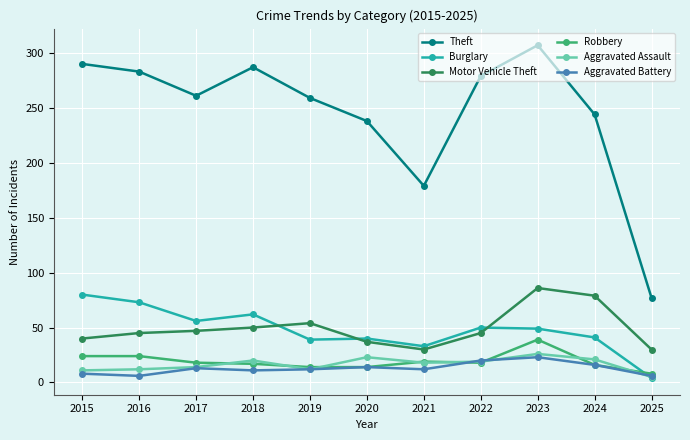

At which category is the sum across all series the highest?

2023